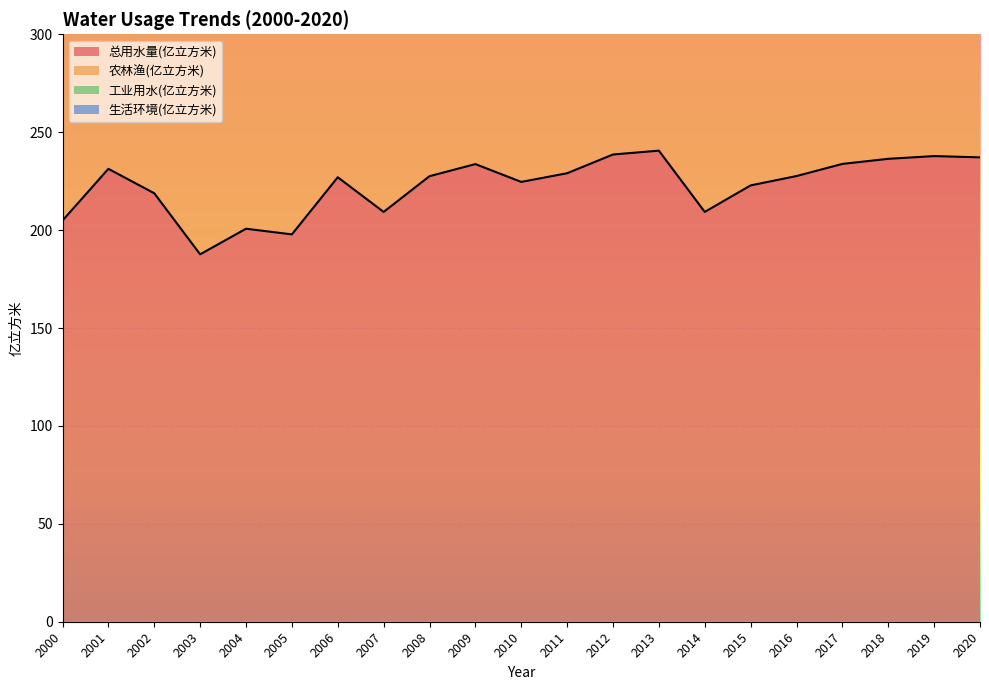

In 生活环境(亿立方米), how many points are lower than both neighbors (excluding endpoints)?

4